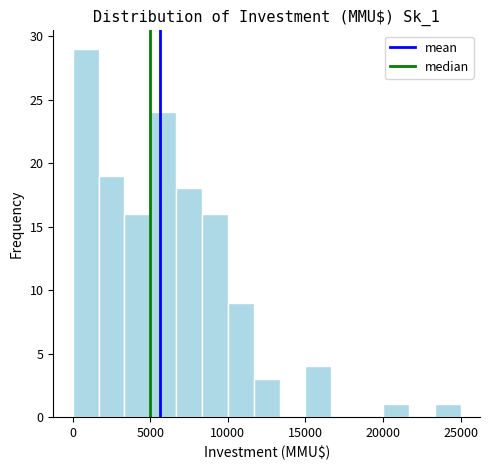

Read against the x-axis, roughly where is the centre of the tallest bar?

1000